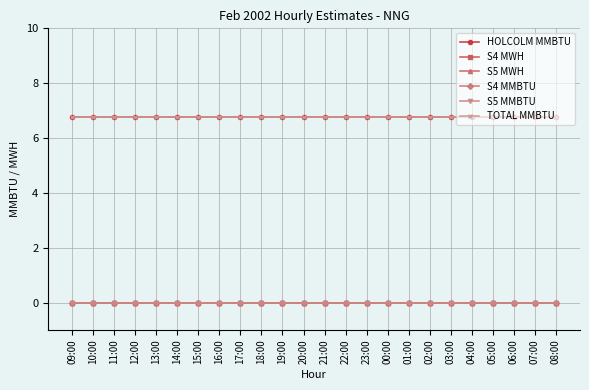

At which category does the chart reach its minimum across all series?

09:00